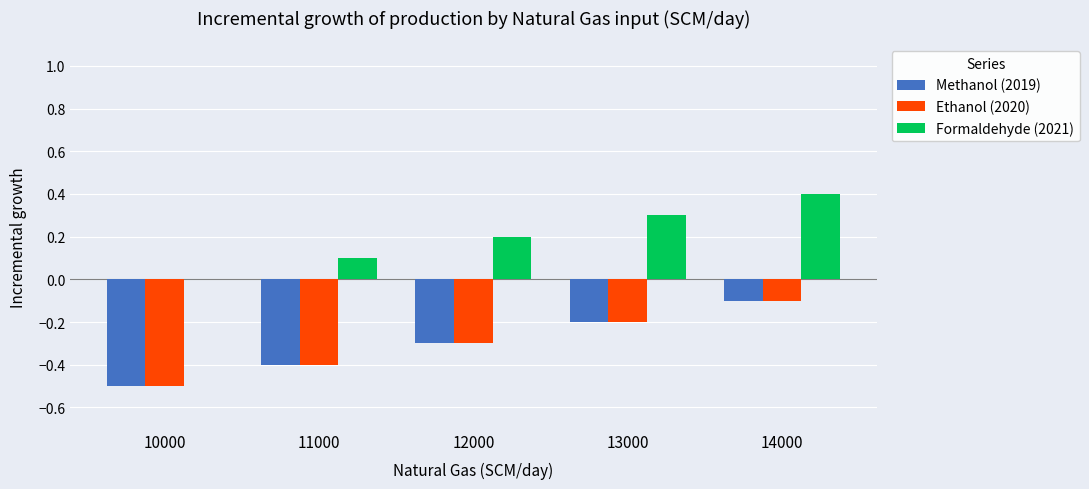

What are all the series names shown in the legend?

Methanol (2019), Ethanol (2020), Formaldehyde (2021)